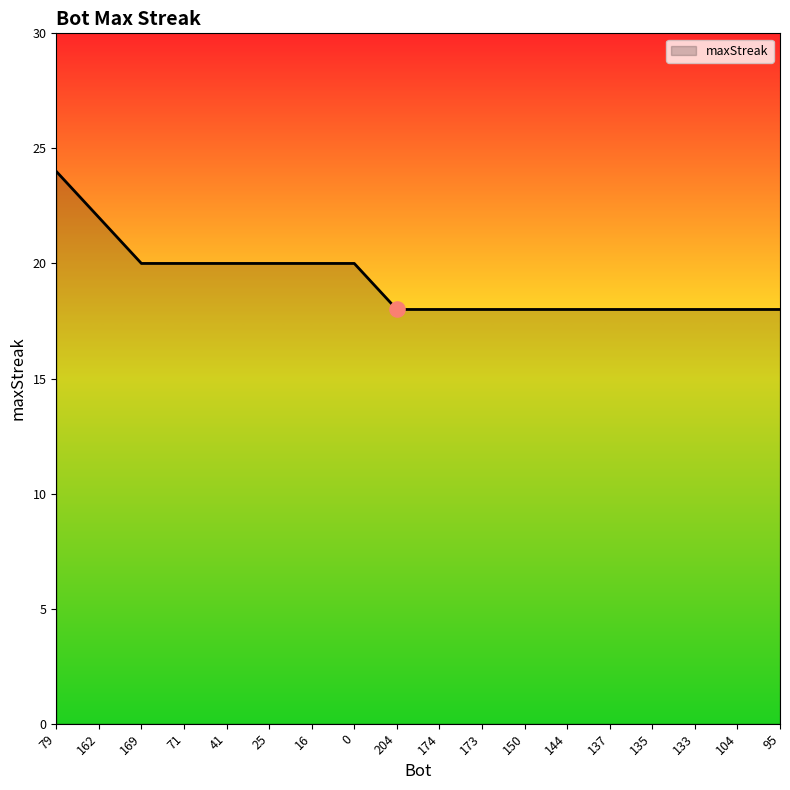

What is the change in value from 162 to 174?

-4